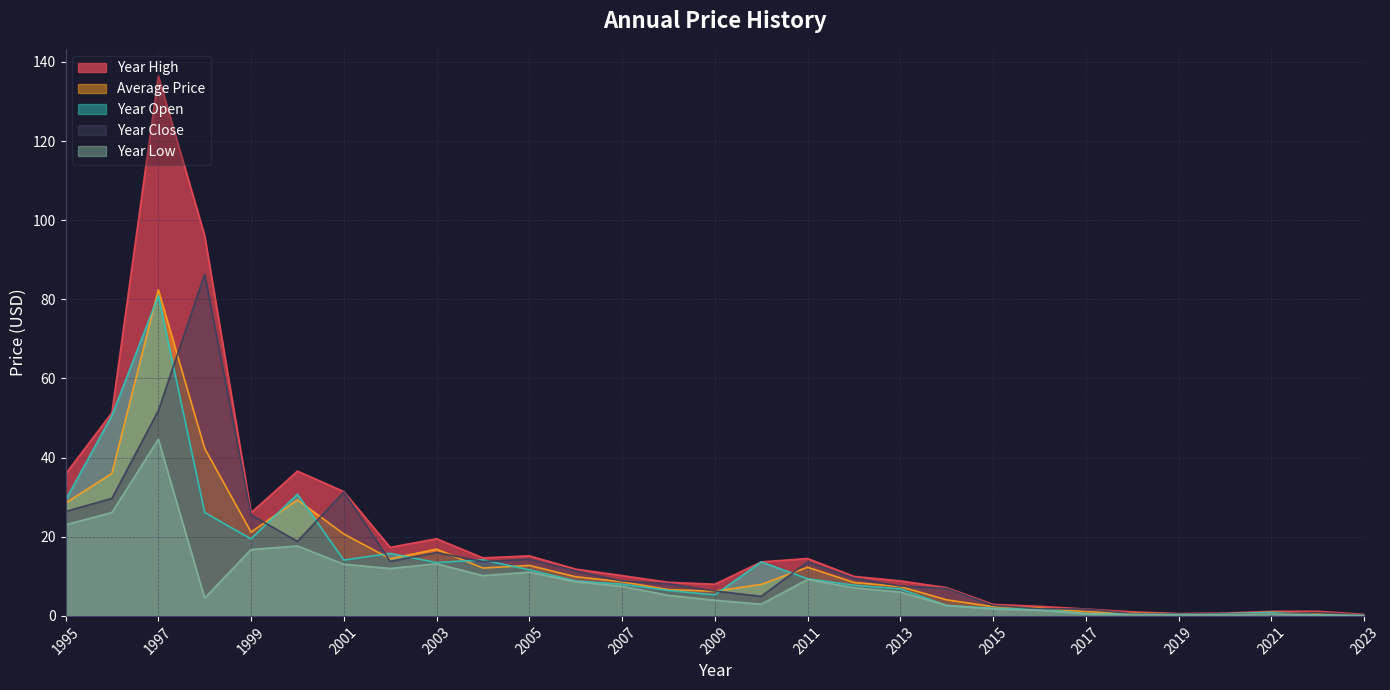

Which series has the largest total across all categories?

Year High